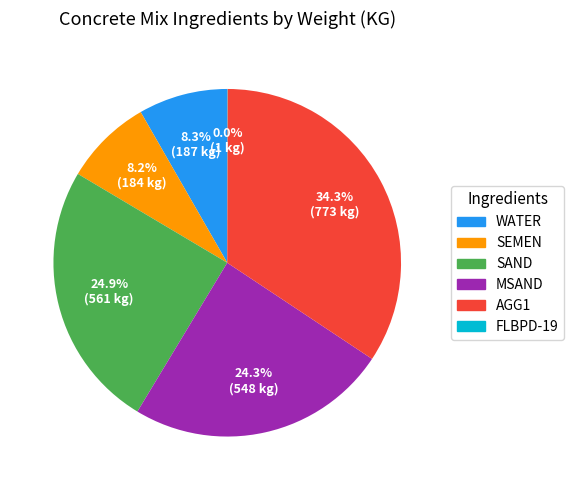

Combined, what portion of the pie is SAND and SEMEN?

33.1%